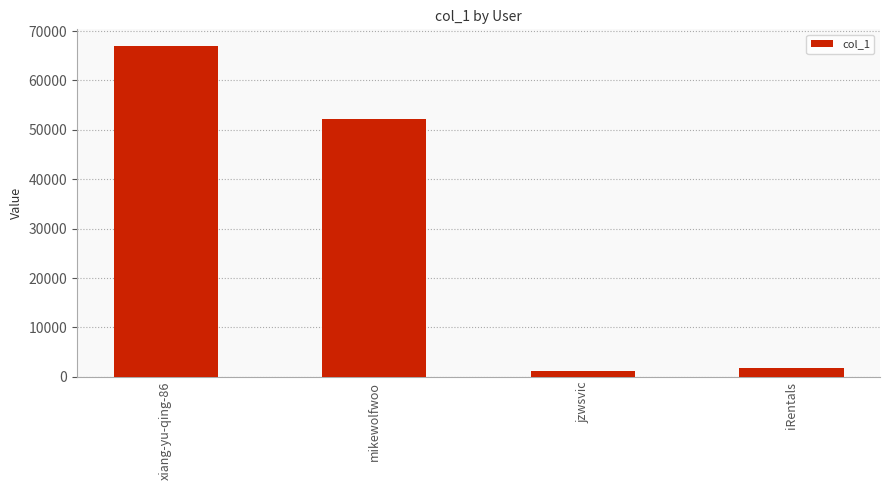

What is the label of the 4th bar from the left?

iRentals